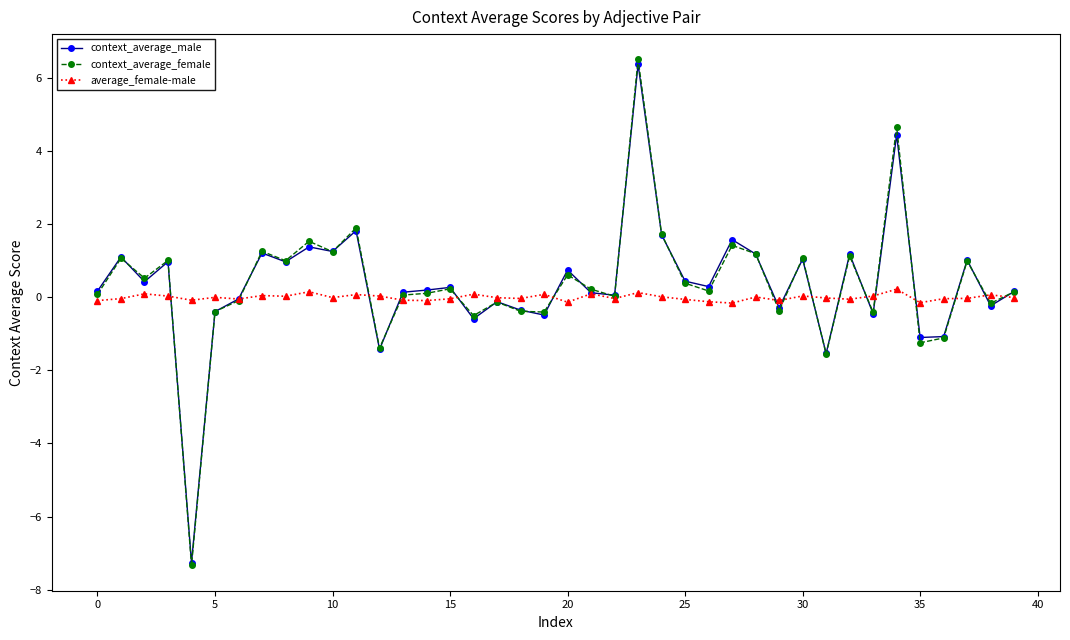

Which series has the largest range (max minus min)?

context_average_female